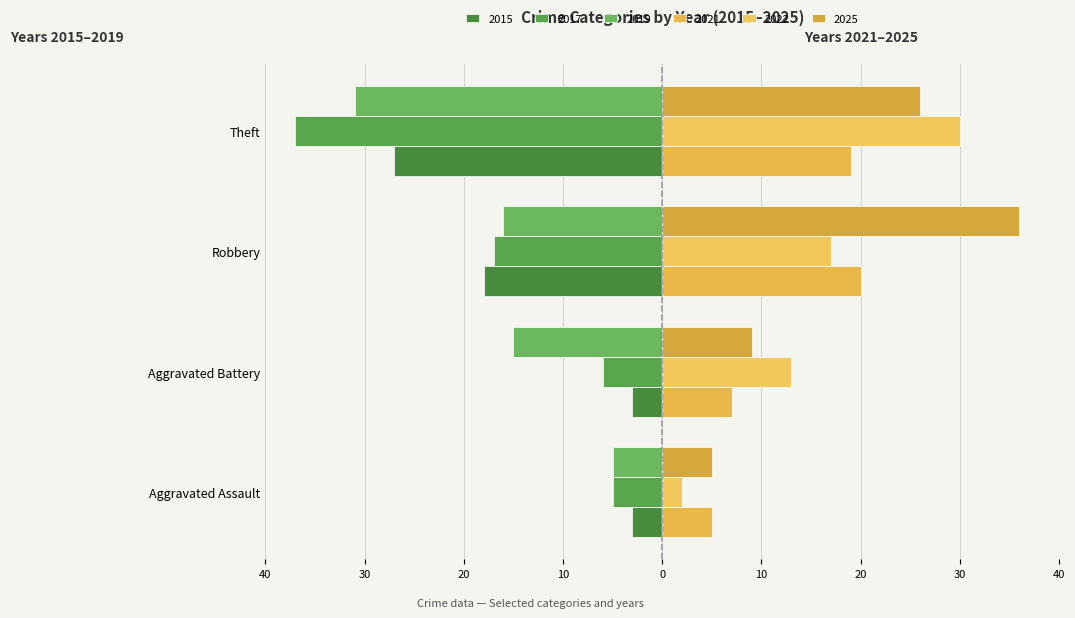

Count the 2025 values in the range 9 to 36.

3